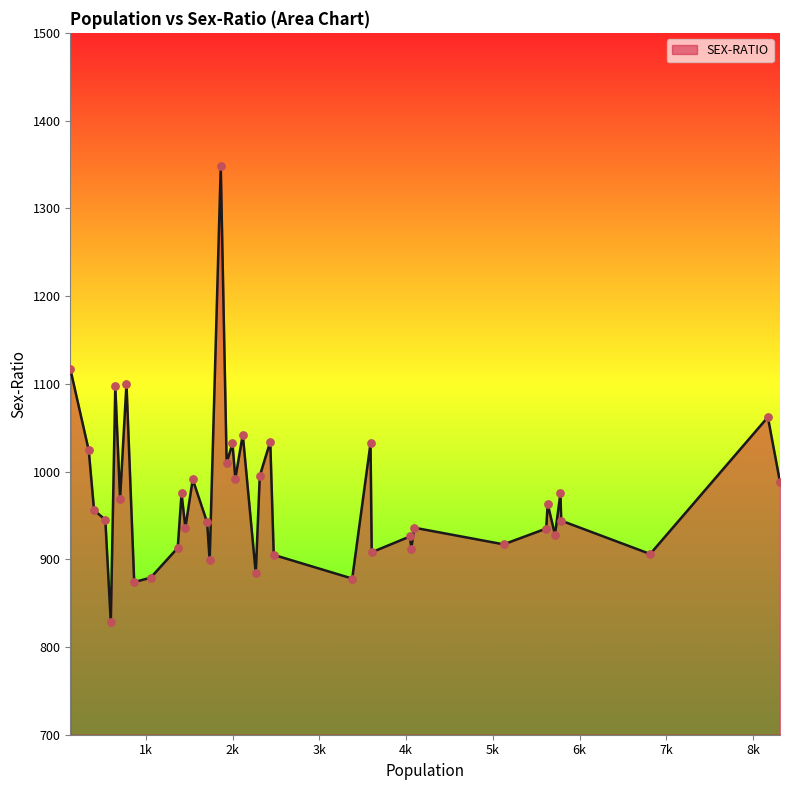

What is the smallest value displayed?

828